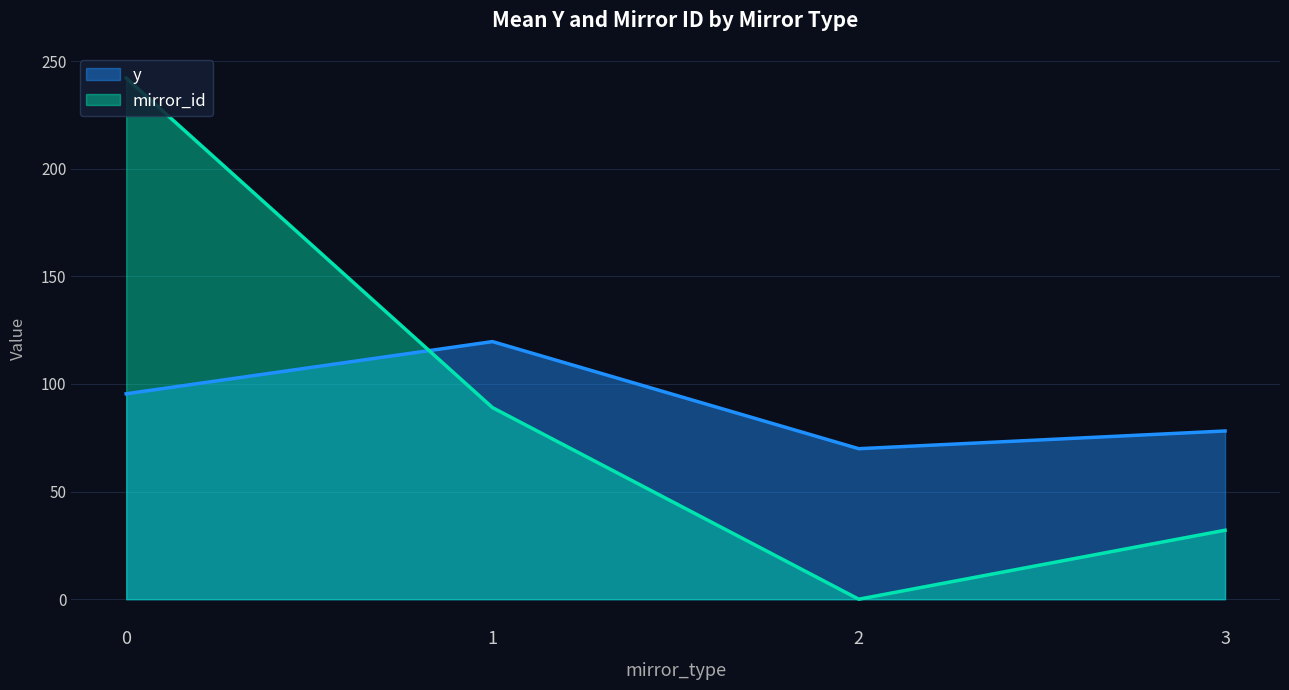

At how many categories does at least one series exceed 34?

4